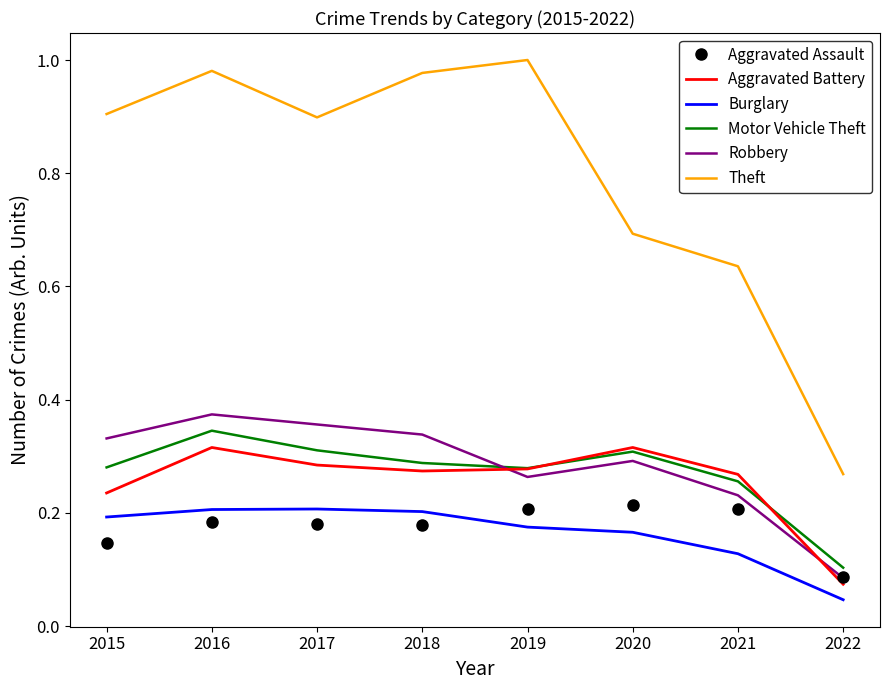

Which category has the lowest value in the Theft series?

2022